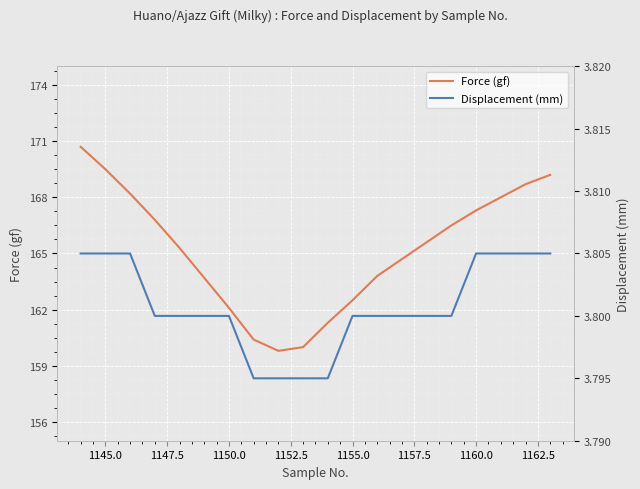

The Force (gf) series shows 269.0 at 1155.0. True or false?

False